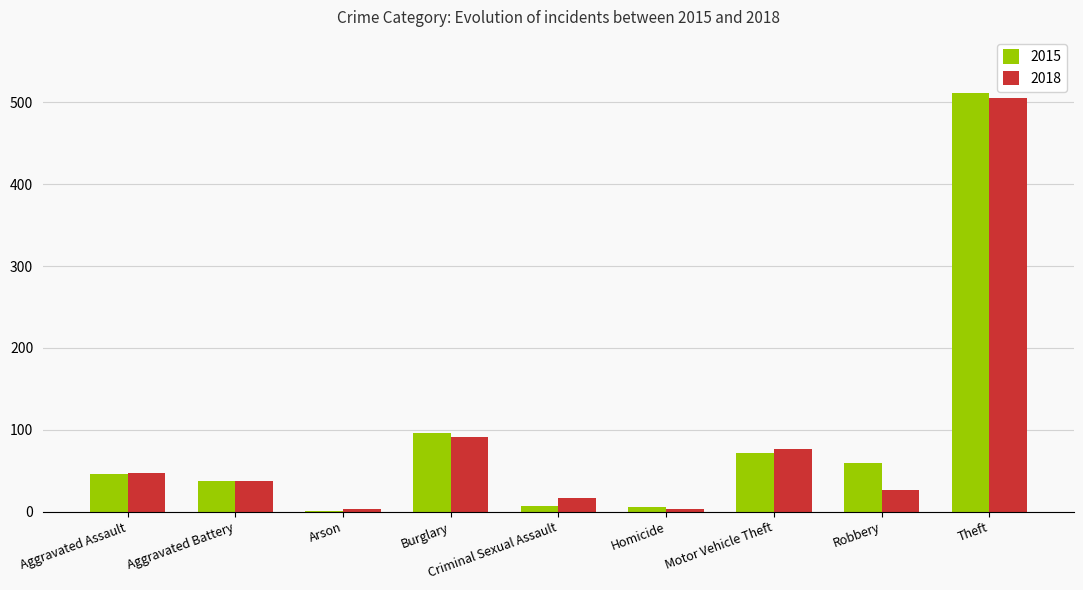

At which label does 2018 reach its peak?

Theft